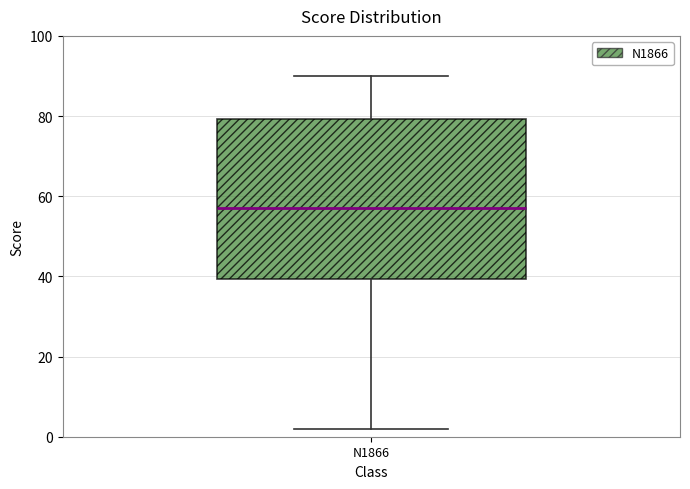

Read this box plot against the y-axis: the position of the median line, the range covered by the box, and the ends of both whiskers. The values are not printed on the chart, so give them approximately, as read against the axis.

median 58, box 40 to 80, whiskers 2 to 90